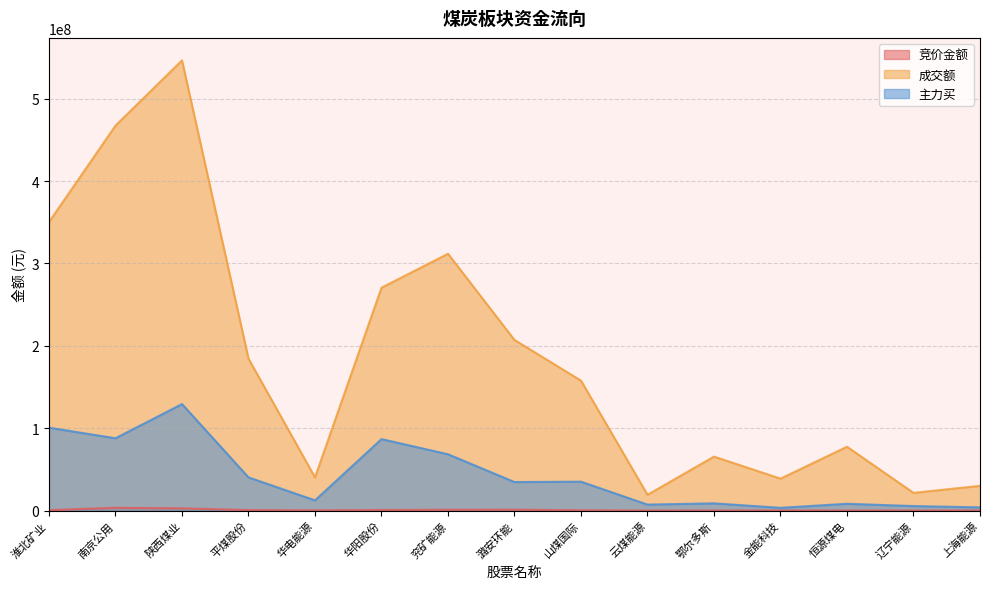

At 辽宁能源, list the series in order from smallest to largest.

竞价金额, 主力买, 成交额